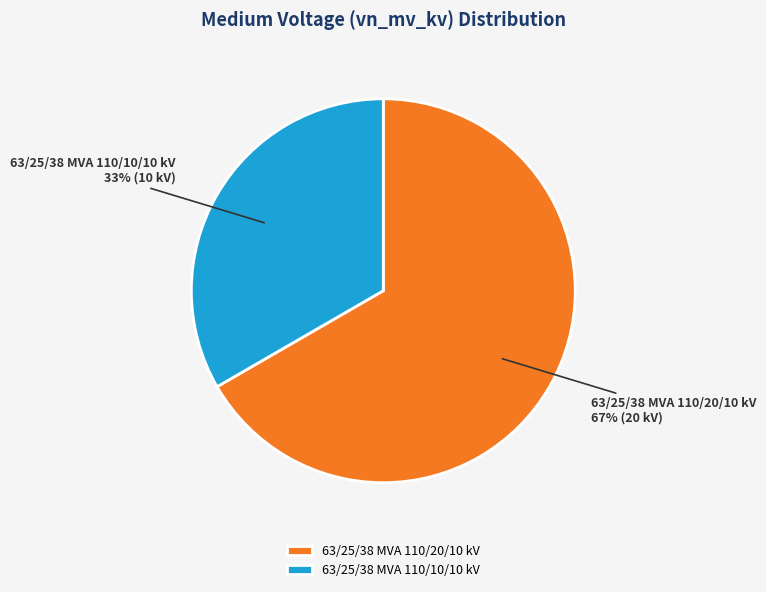

Is the sum of 63/25/38 MVA 110/10/10 kV and 63/25/38 MVA 110/20/10 kV greater than half?

Yes